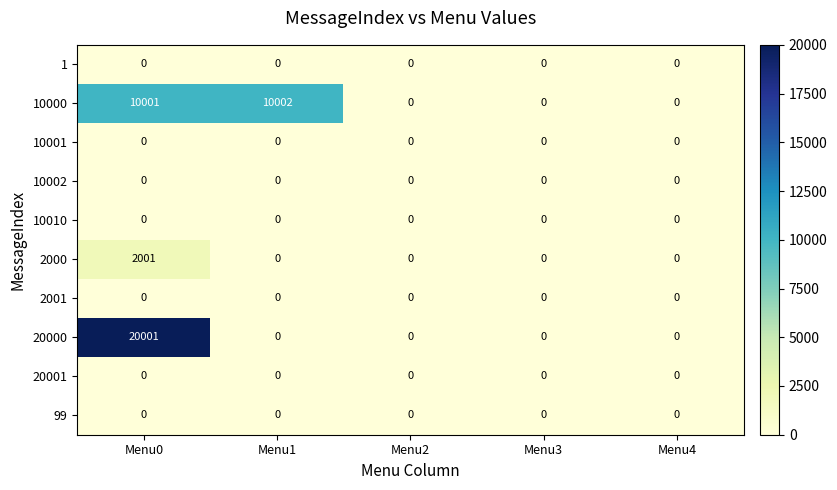

What is the greatest value displayed?

20001